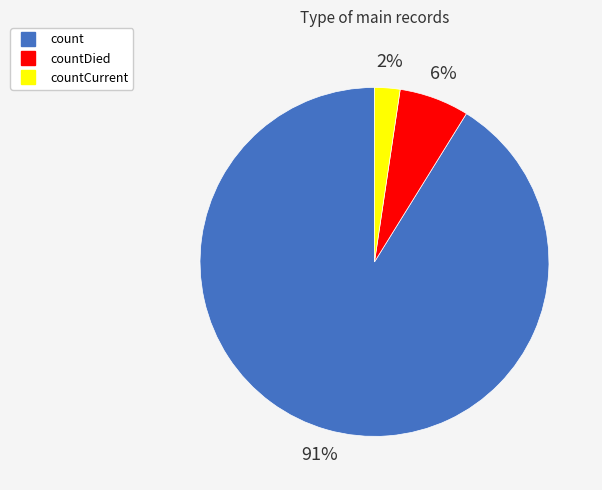

Is there any slice that represents more than half of the pie?

Yes